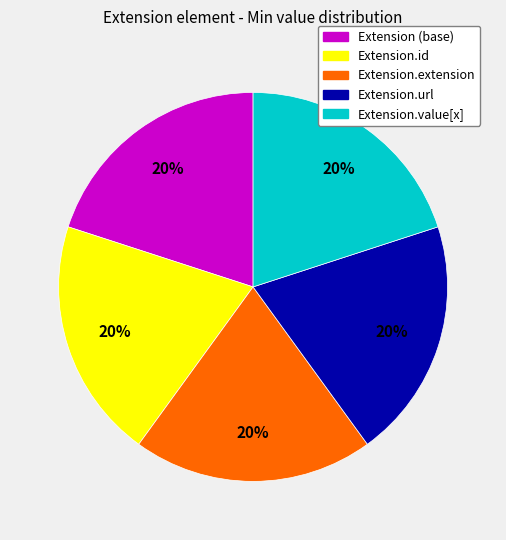

What is the ratio of the value at Extension.id to the value at Extension.value[x]?

1.0